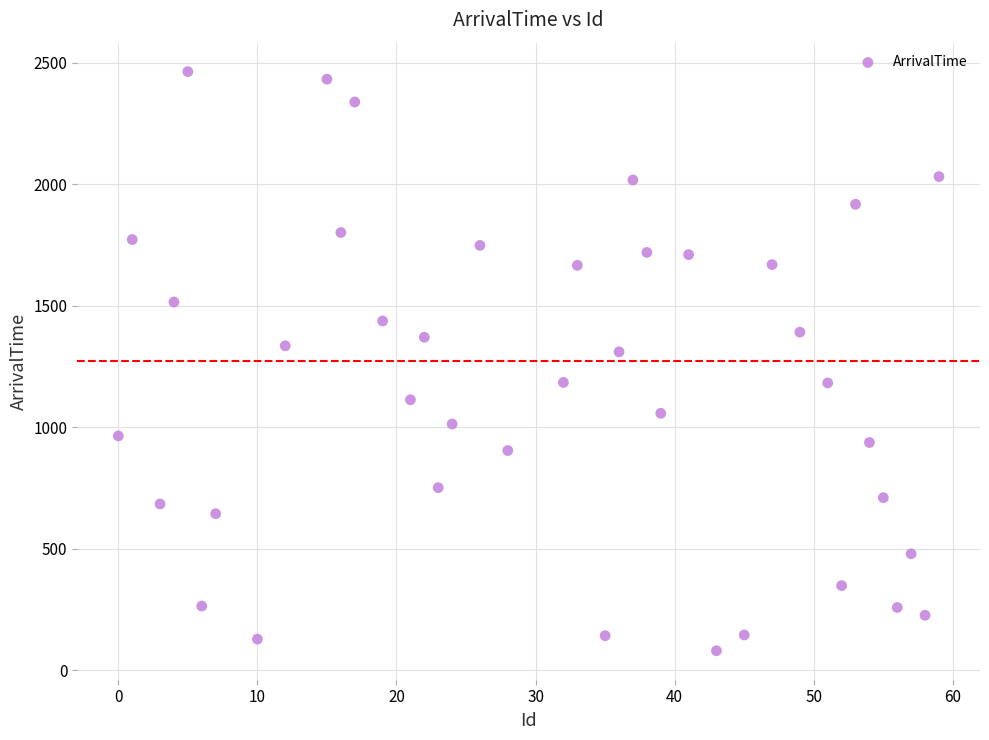

What is the range of Y values (max minus min)?

2383